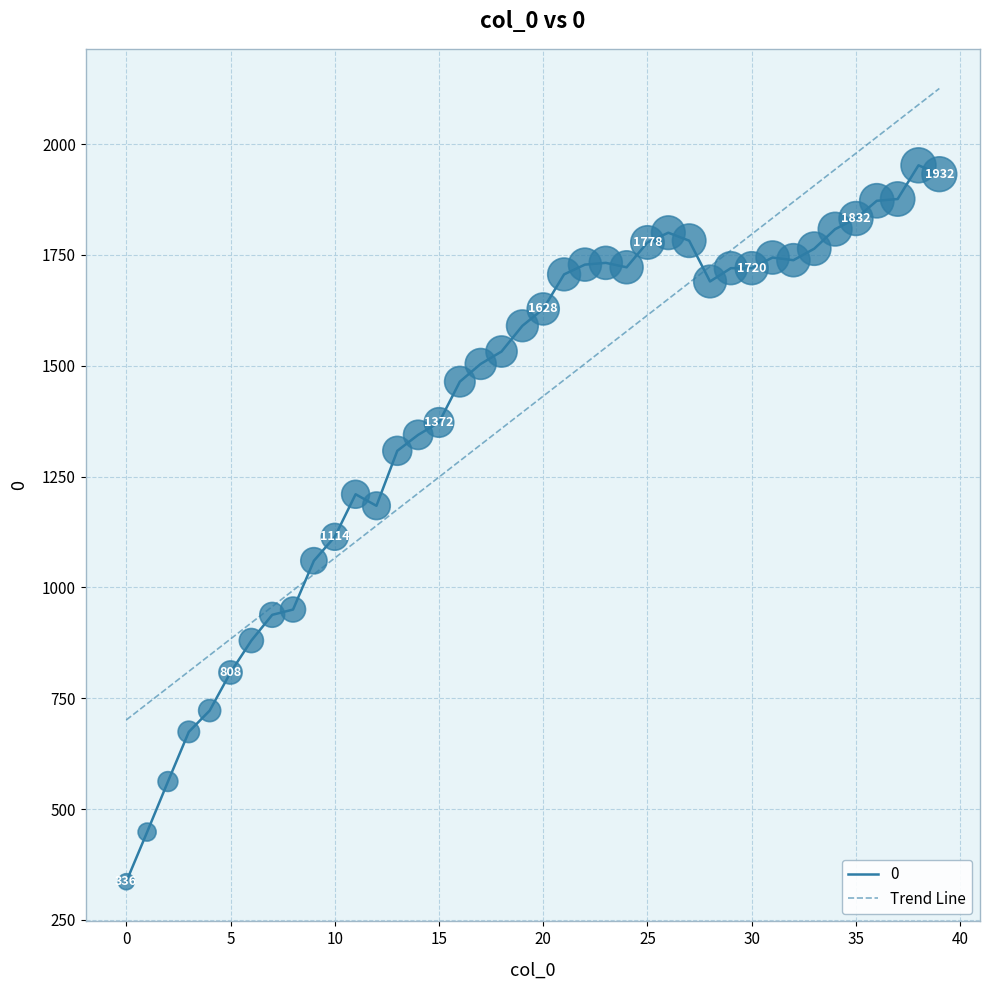

What is the maximum value shown in the chart?

2125.3